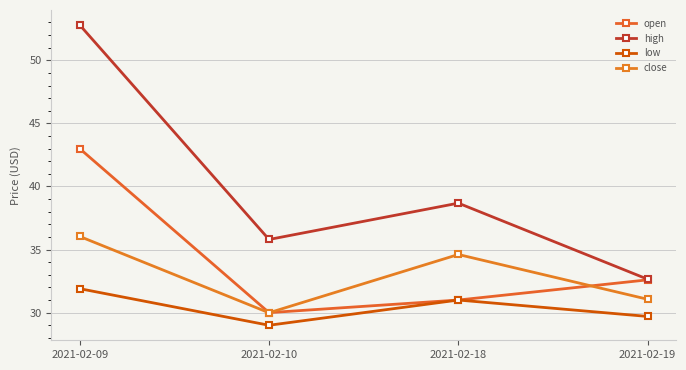

At which category is the sum across all series the highest?

2021-02-09